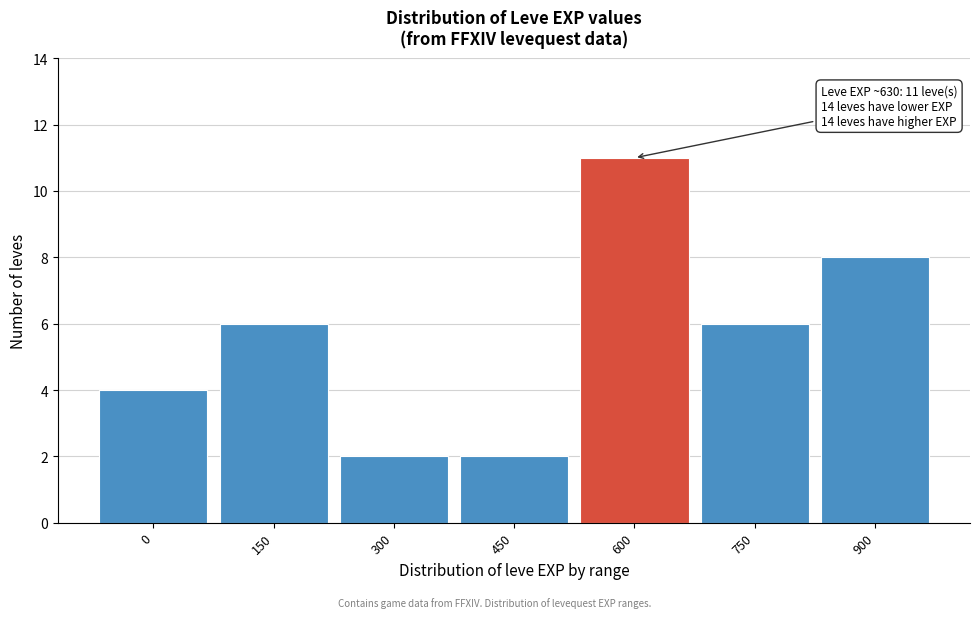

Reading right to left, extract all data points from this chart.

900=8	750=6	600=11	450=2	300=2	150=6	0=4